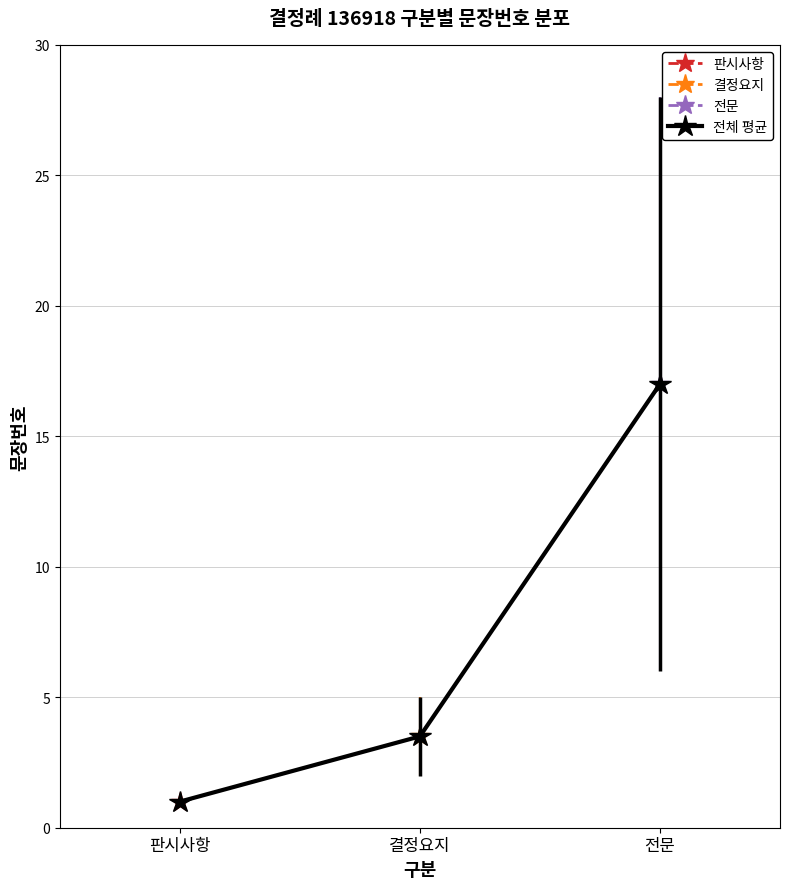

Rank the categories by value from lowest to highest.

판시사항, 결정요지, 전문